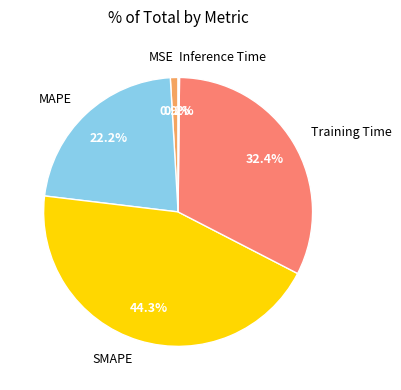

To the nearest percent, what is the average slice percentage?

20%